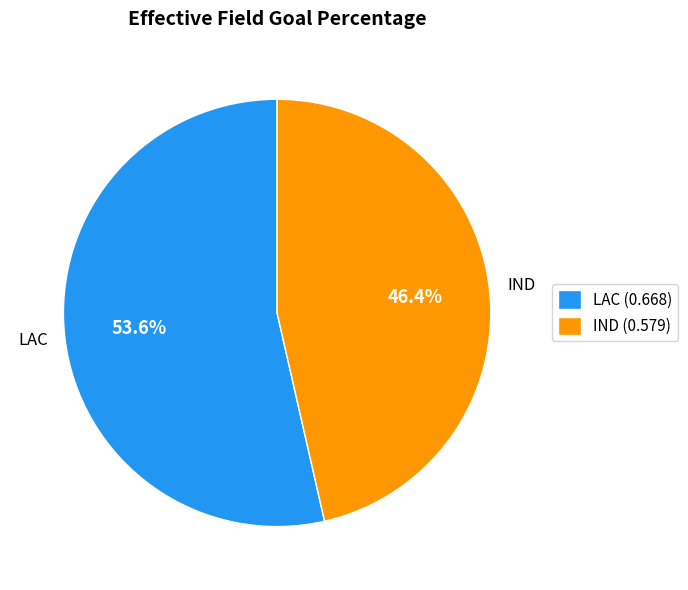

Which has a higher value, IND or LAC?

LAC